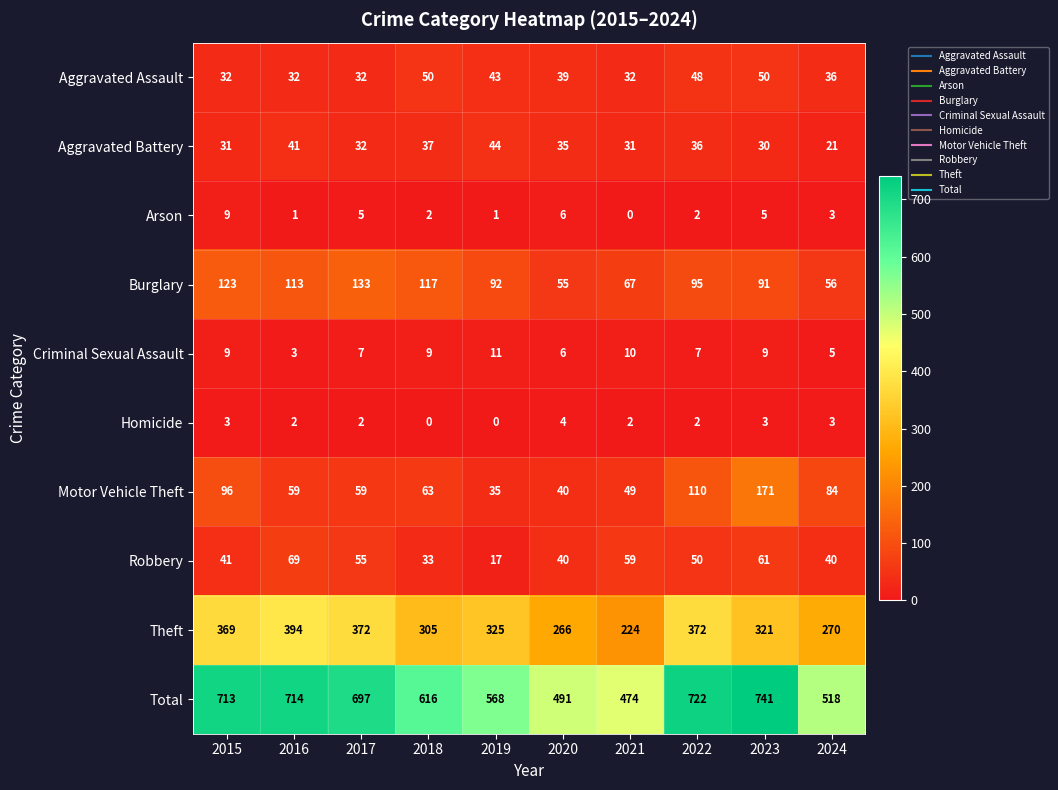

Which series has the largest total across all categories?

Total